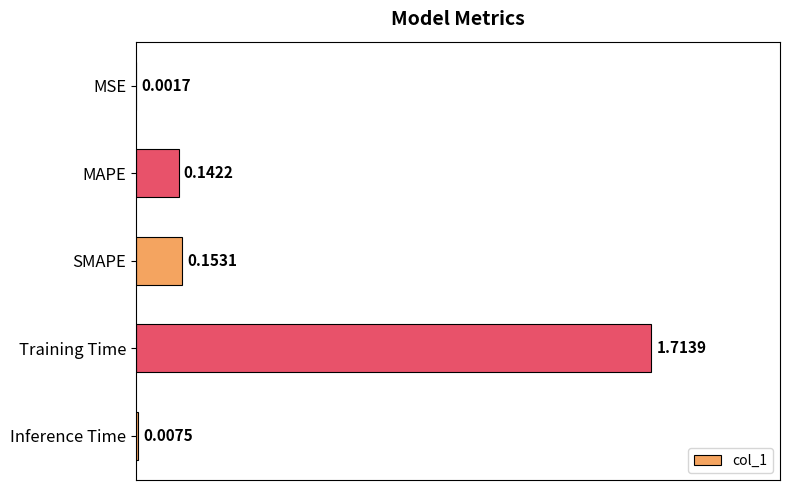

Which has a higher value, Training Time or SMAPE?

Training Time